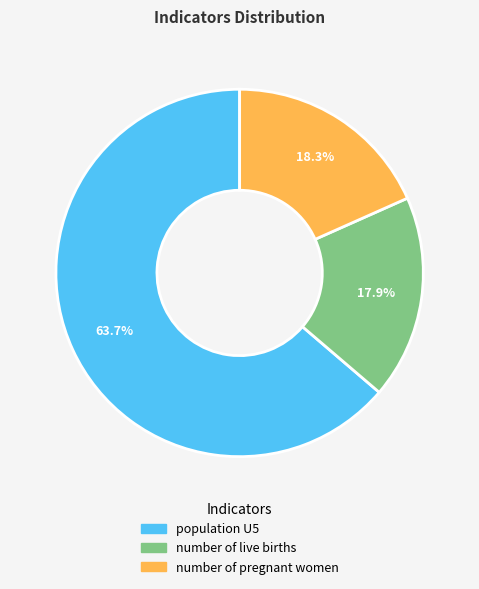

How many slices are in this pie chart?

3